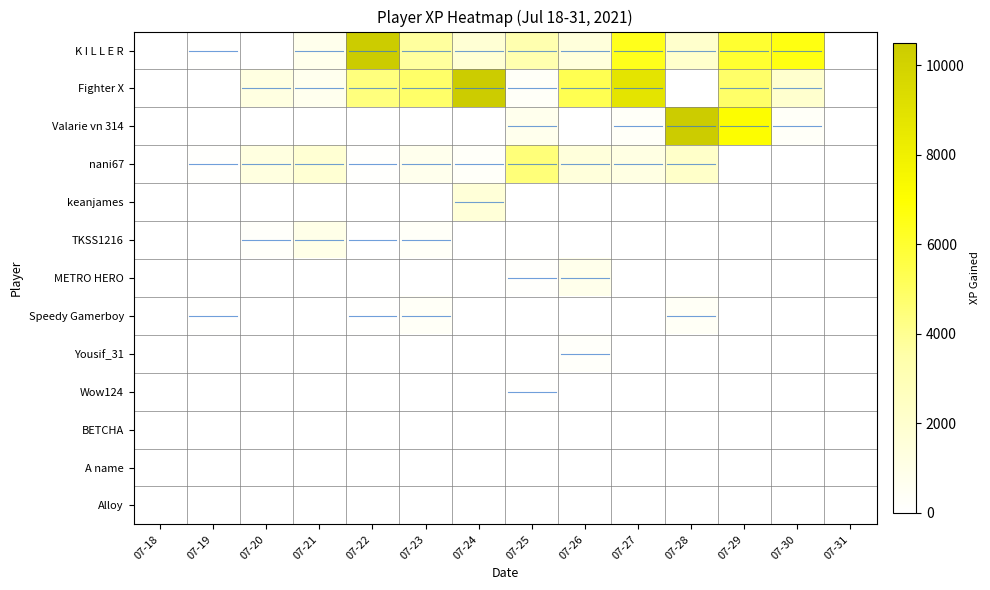

Which series changed the most between 07-22 and 07-23?

K I L L E R